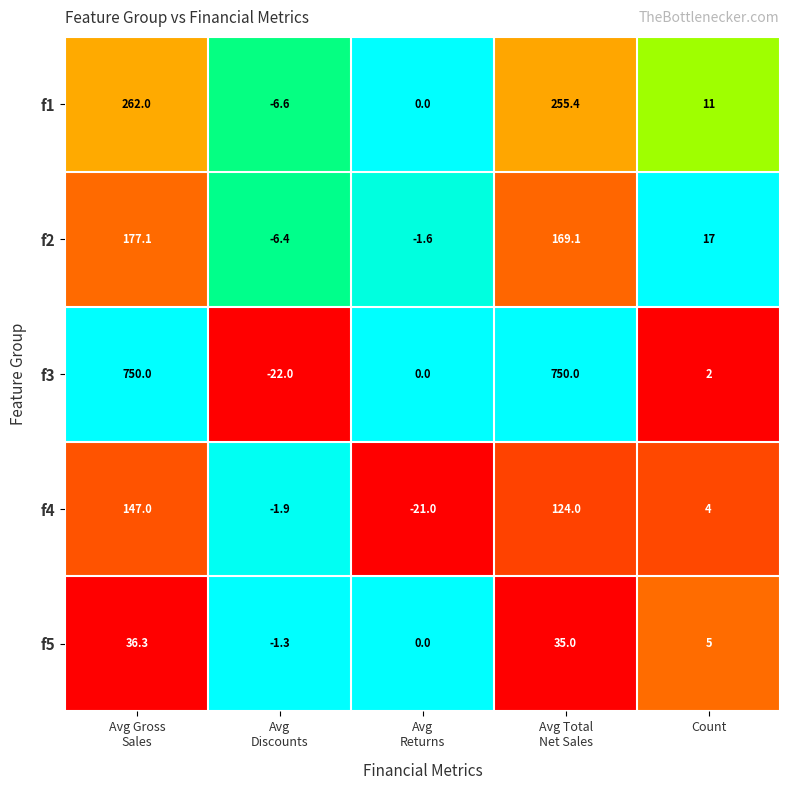

At which category is the sum across all series the highest?

Avg Gross
Sales